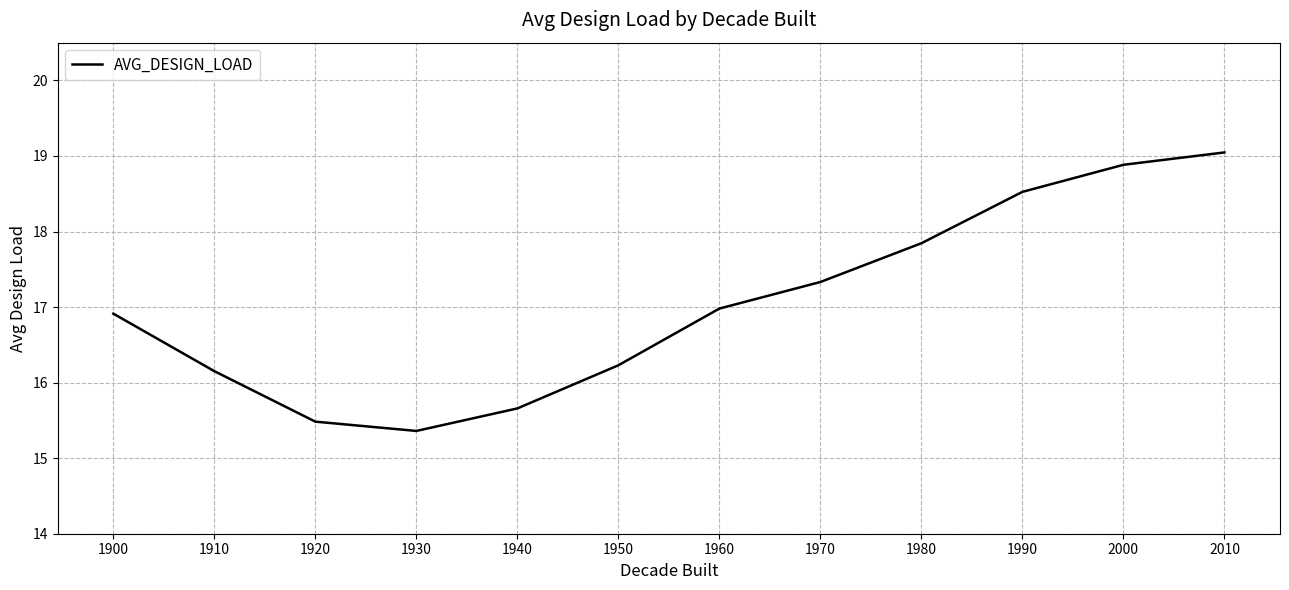

What is the sum of the values at 1900 and 1990?

35.4